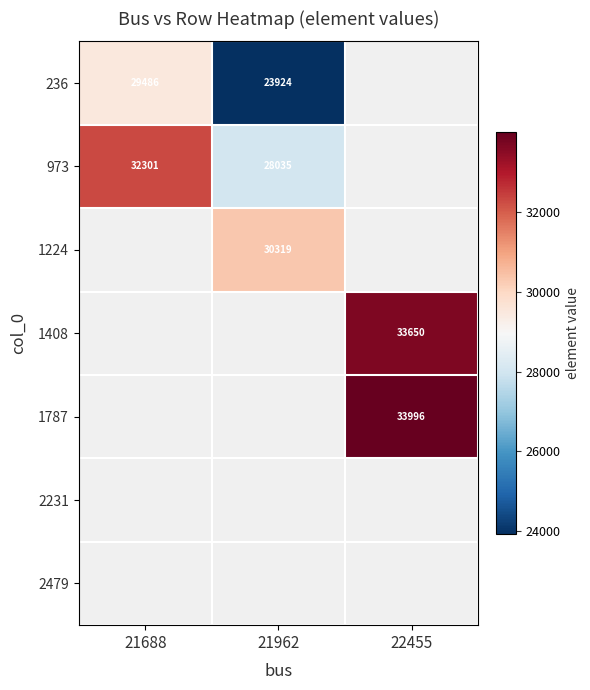

True or false: 236 has a value of 23924 at 21962.

True